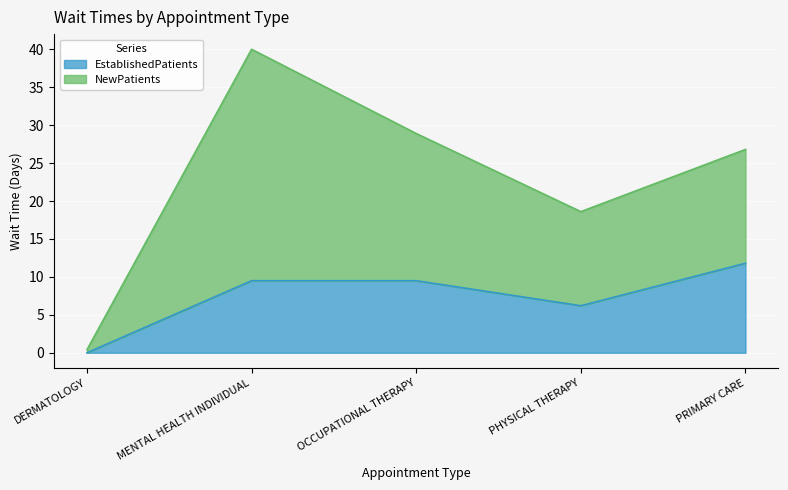

What is the sum of the values at PRIMARY CARE and OCCUPATIONAL THERAPY?

21.3